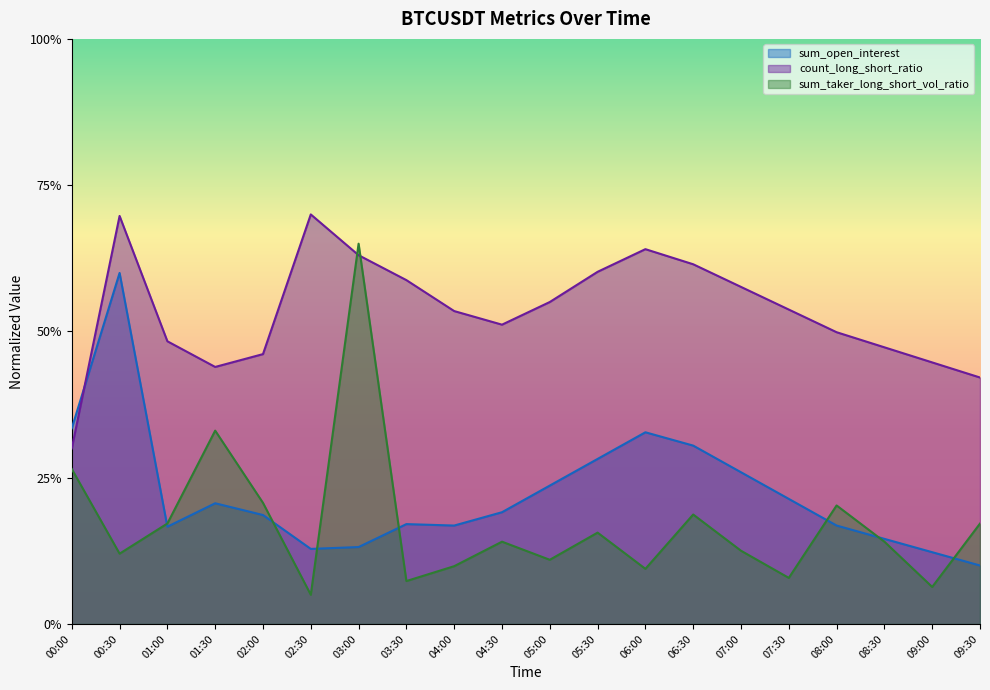

In count_long_short_ratio, how many points are lower than both neighbors (excluding endpoints)?

2